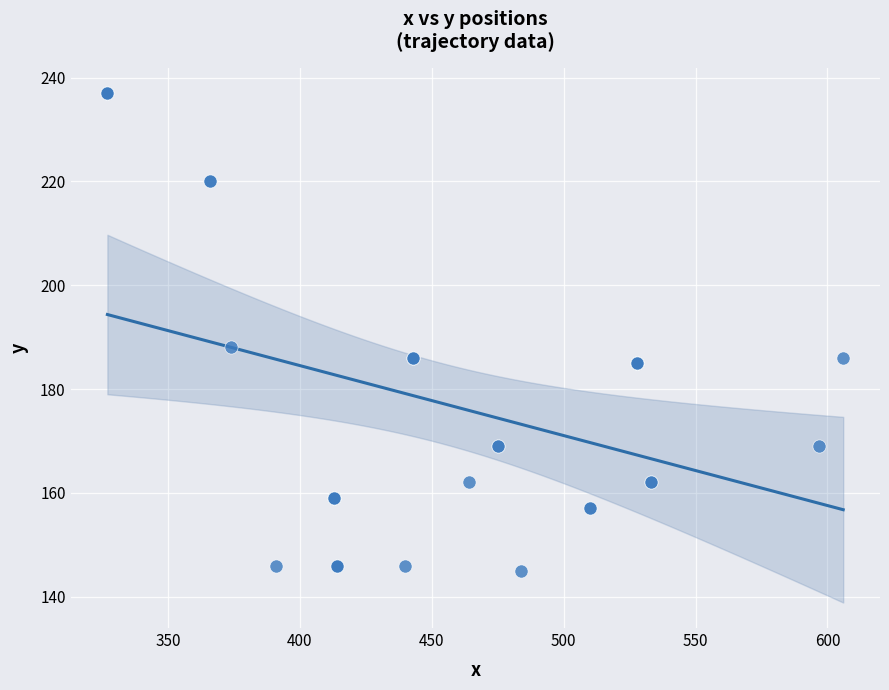

What Y value in the scatter plot is closest to 191?

188